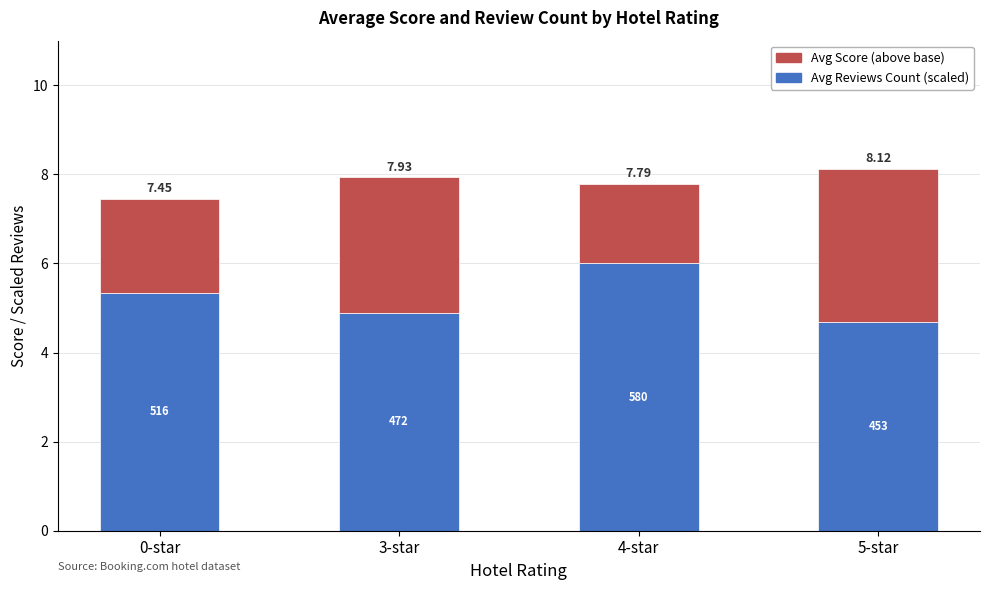

How many bars are there in total?

4